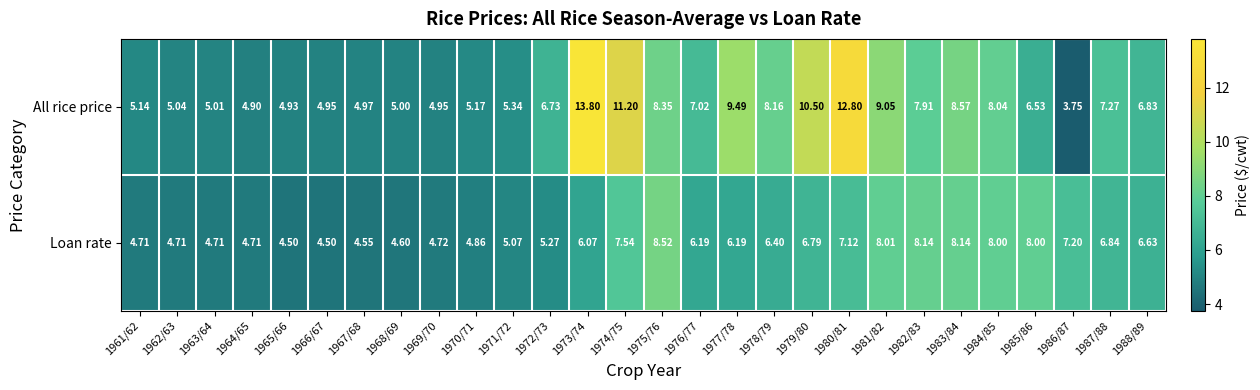

What is the greatest value displayed?

13.8